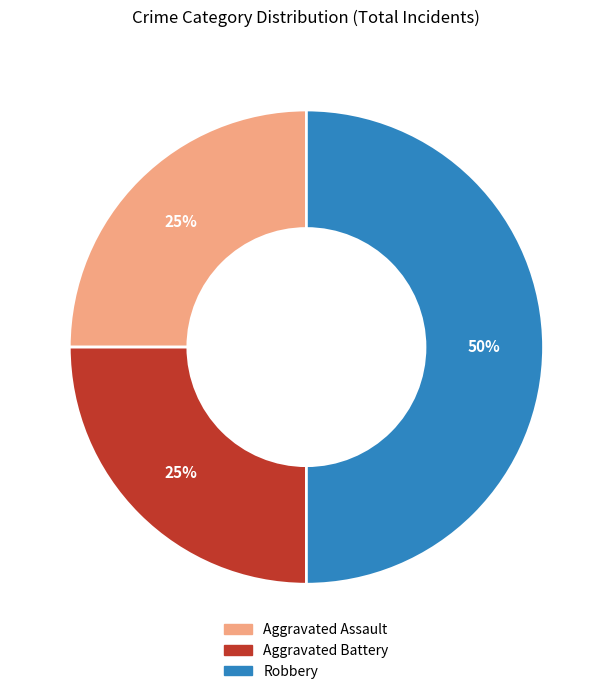

To the nearest percent, what is the combined percentage of Aggravated Assault and Aggravated Battery?

50%